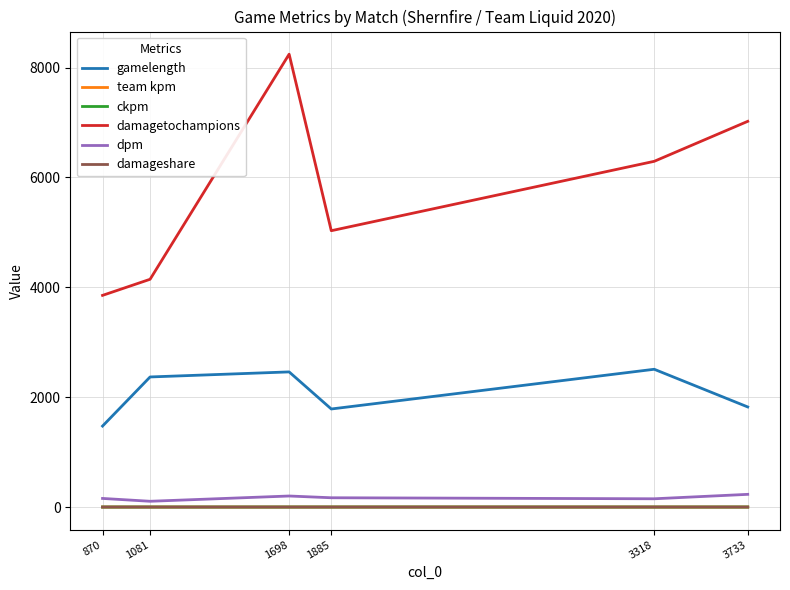

What is the total value across all series at 3318?

8952.2